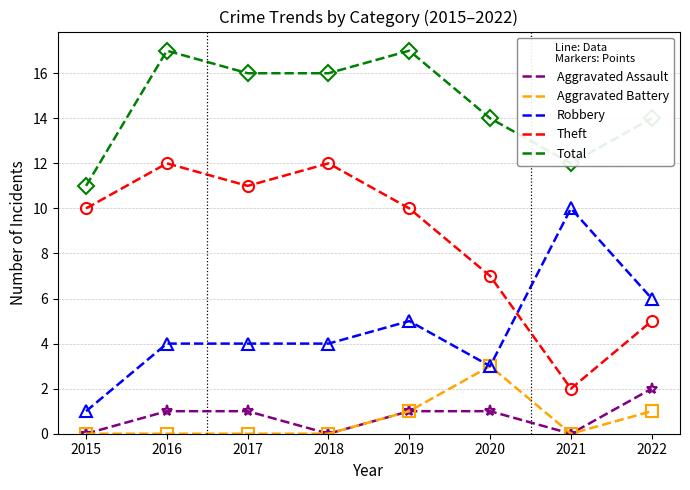

Rank the series by their maximum value, from lowest to highest.

Aggravated Assault, Aggravated Battery, Robbery, Theft, Total